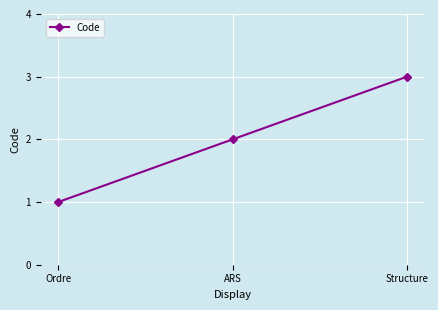

What is the sum of the values at Structure and ARS?

5